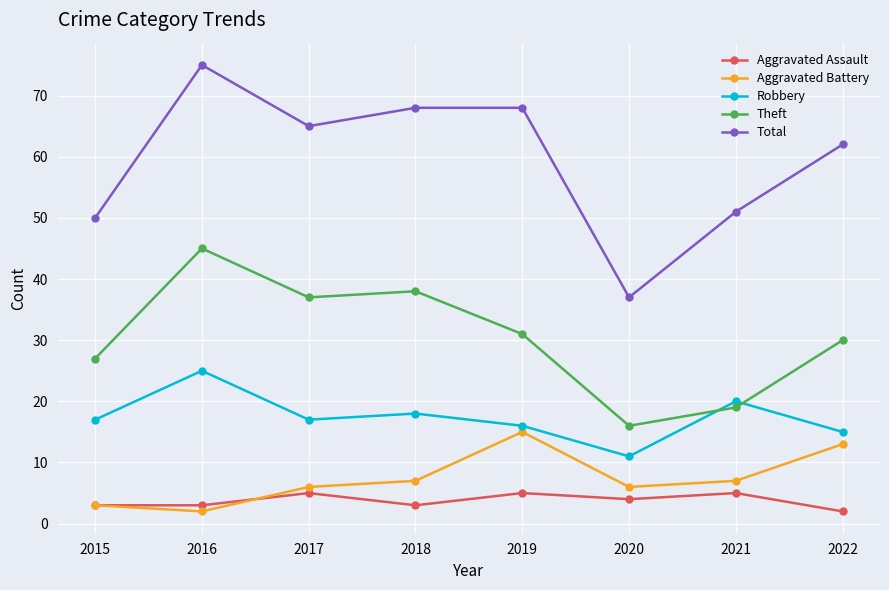

What is the value of the Aggravated Battery point at the 2nd from the left?

2